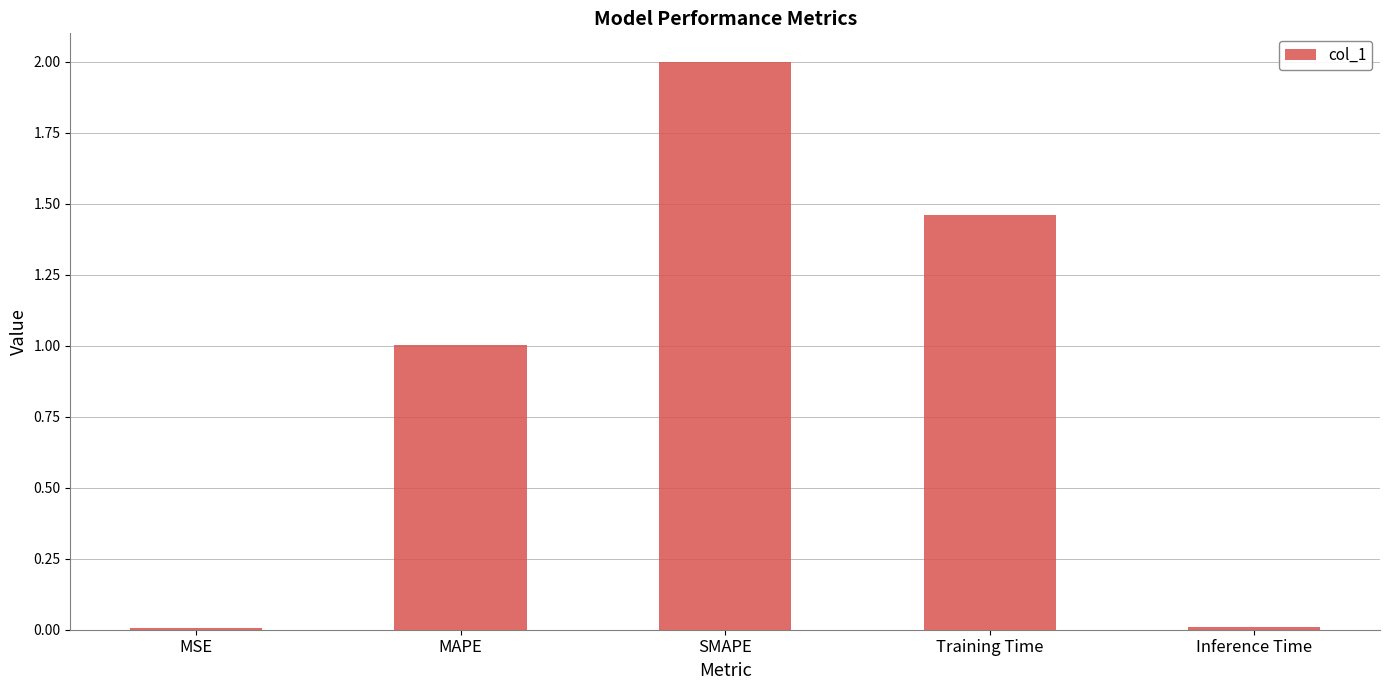

What is the change in value from SMAPE to Training Time?

-0.5